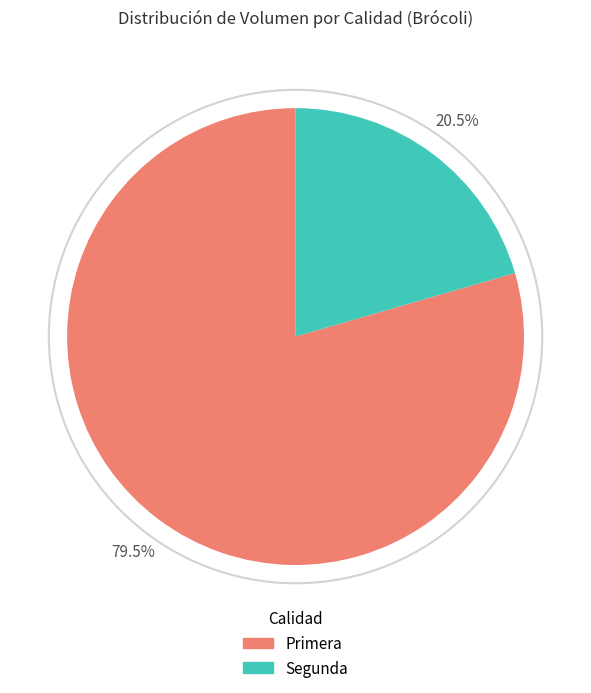

Which category accounts for the majority?

Primera